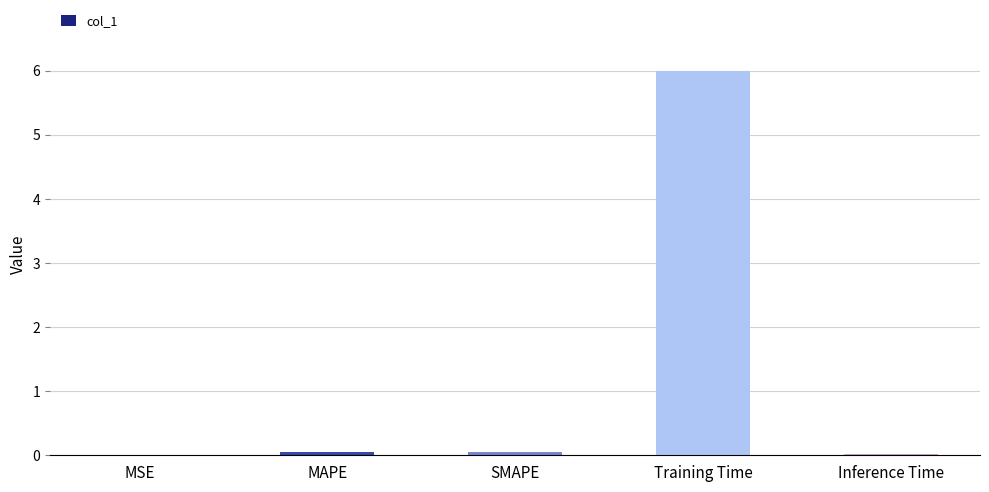

Which category has the highest value across all series?

Training Time